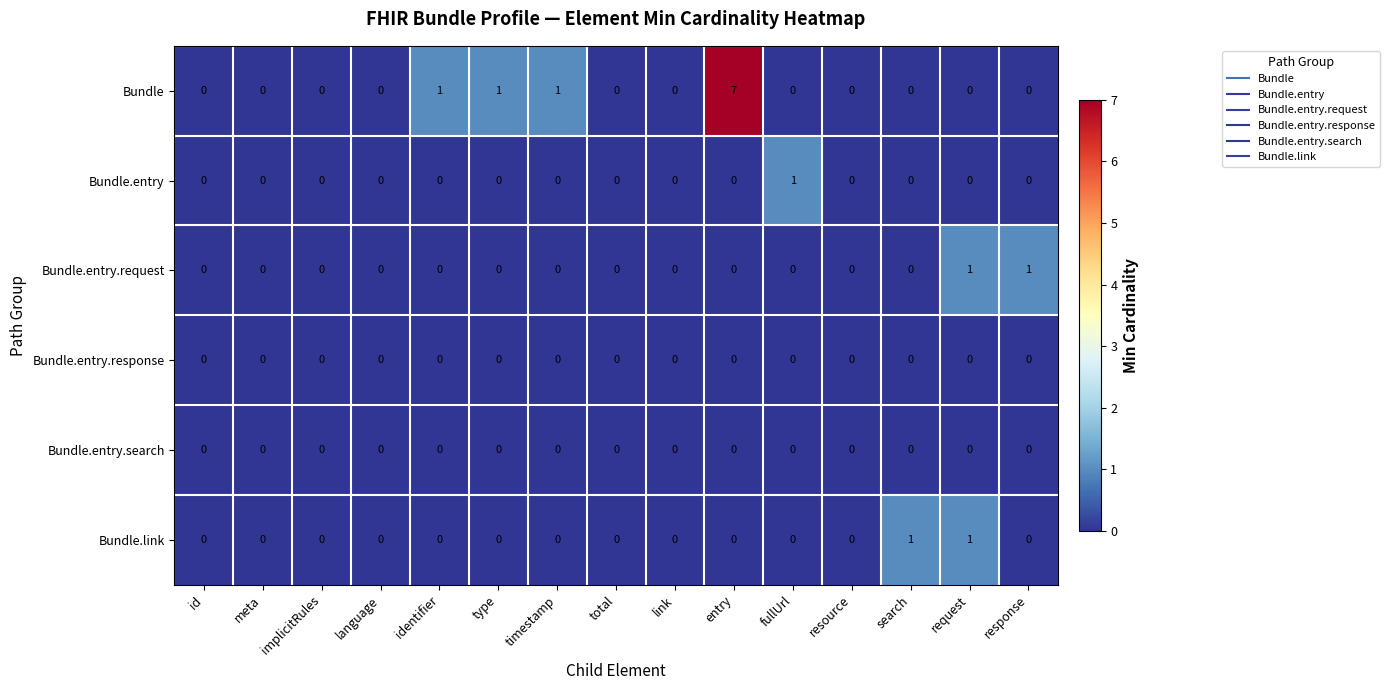

The value of Bundle.entry.response at type is 0. True or false?

True